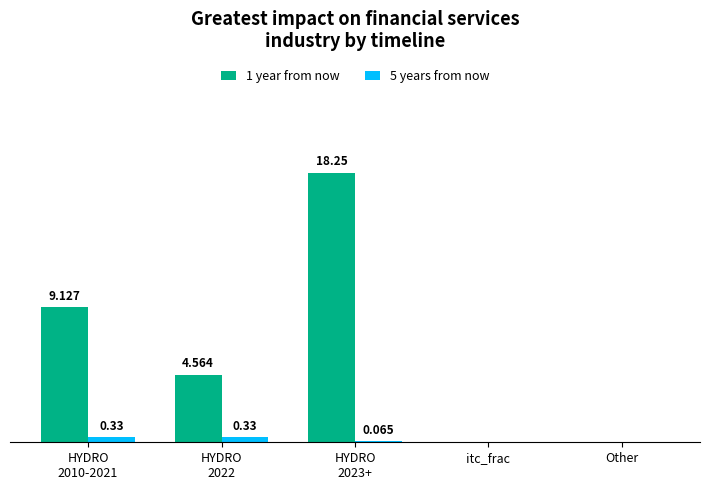

Are the bars grouped side by side (vs. stacked)?

Yes